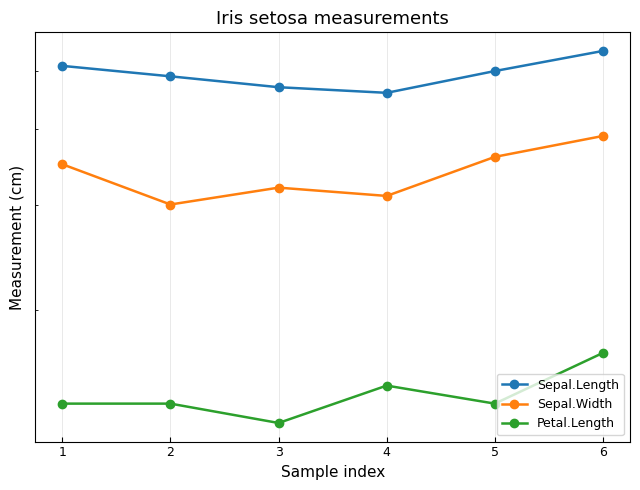

Is the value of Petal.Length at 6 greater than the value of Sepal.Width at 1?

No